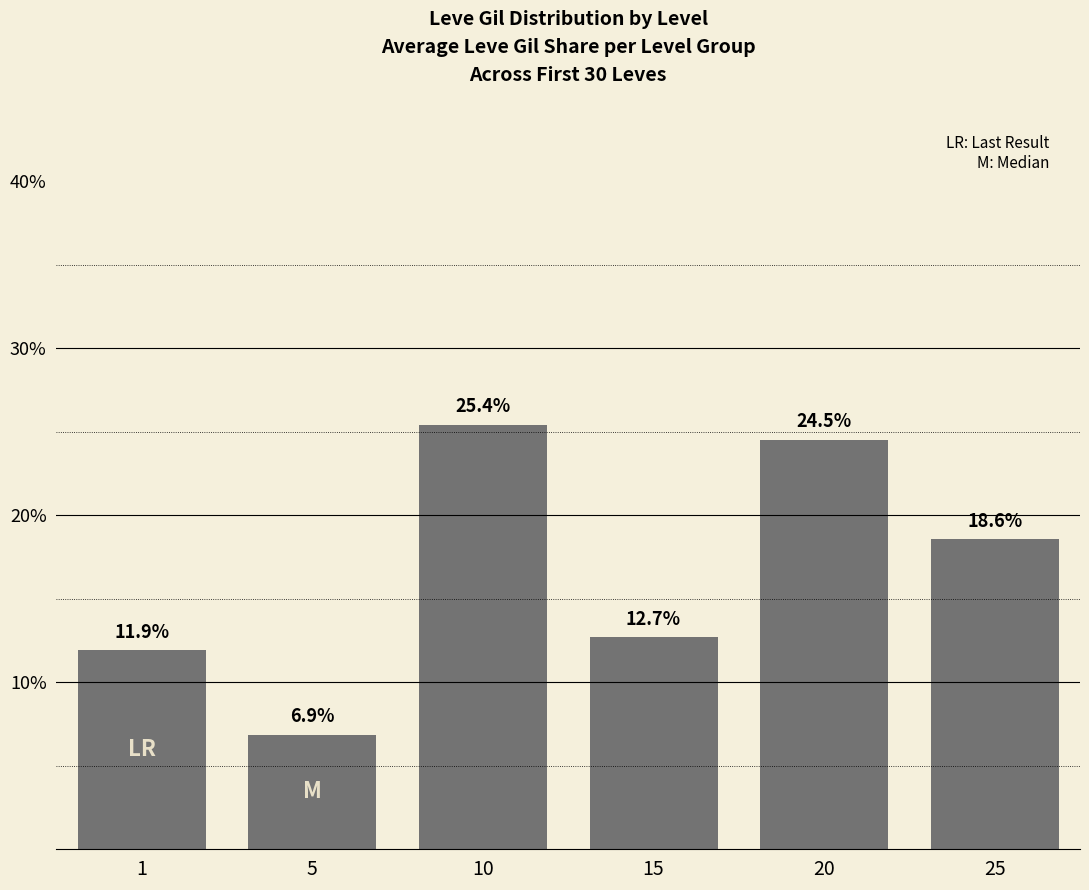

Between 20 and 1, which is larger?

20